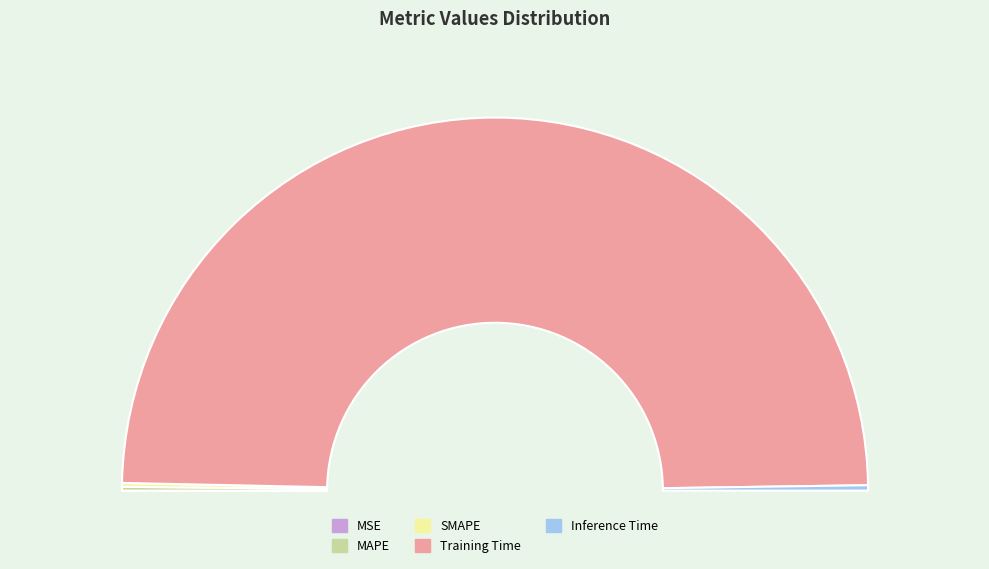

What is the largest slice in the pie chart?

Training Time